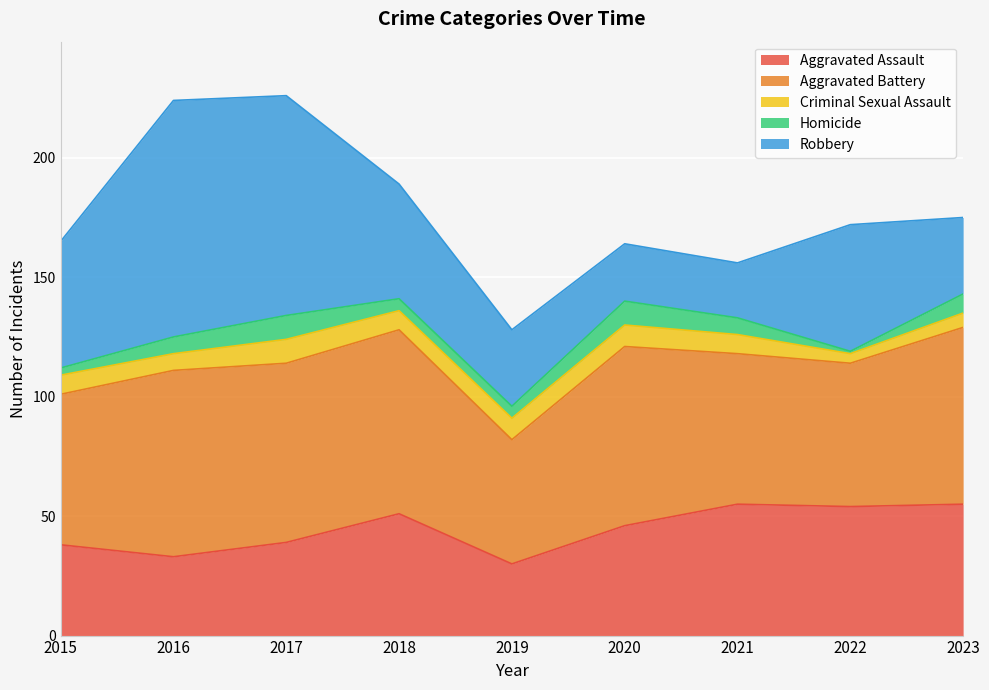

Which label corresponds to the largest value in the chart?

2016